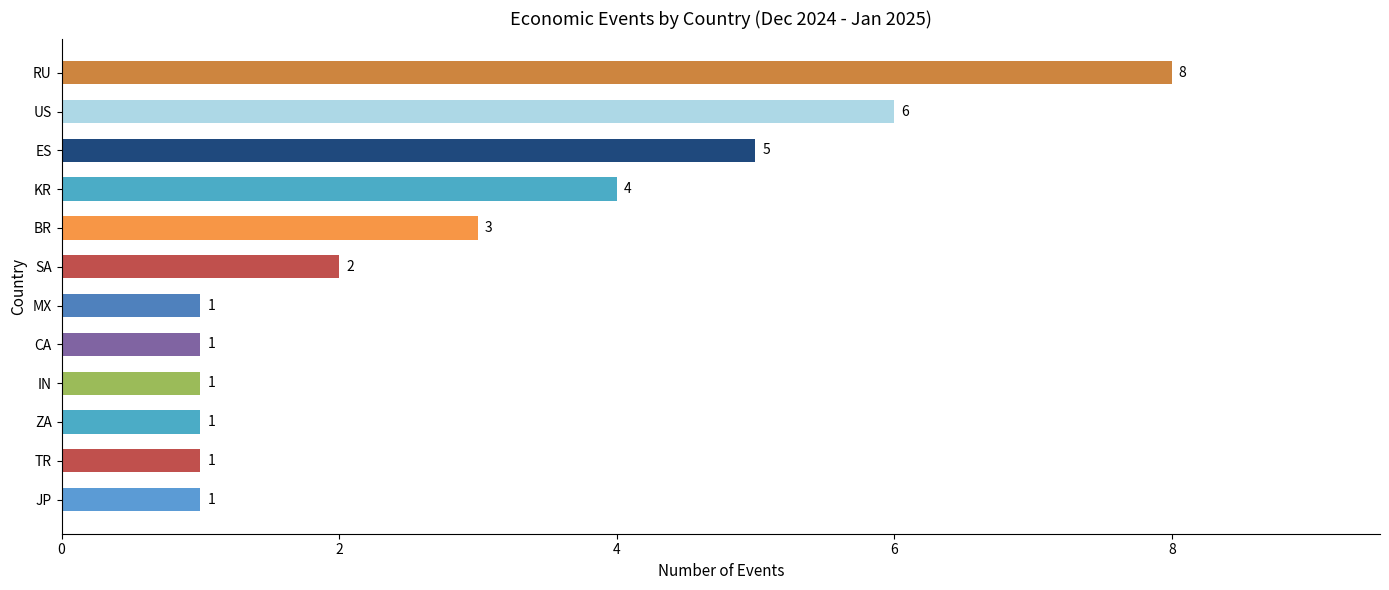

Count the number of categories in the chart.

12